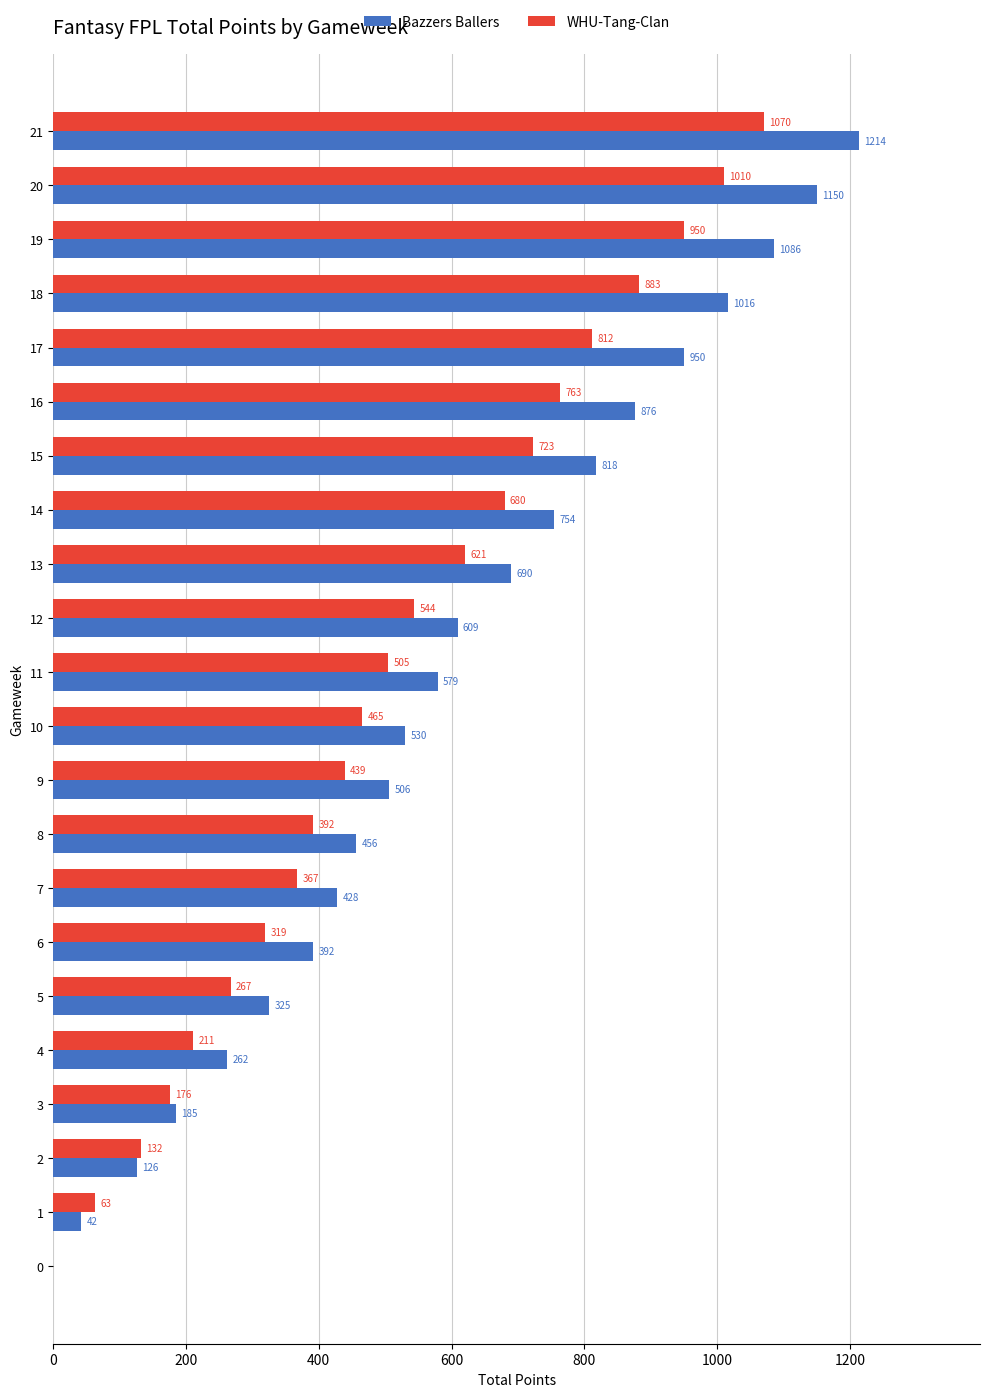

What is the total value across all series at 14?

1434